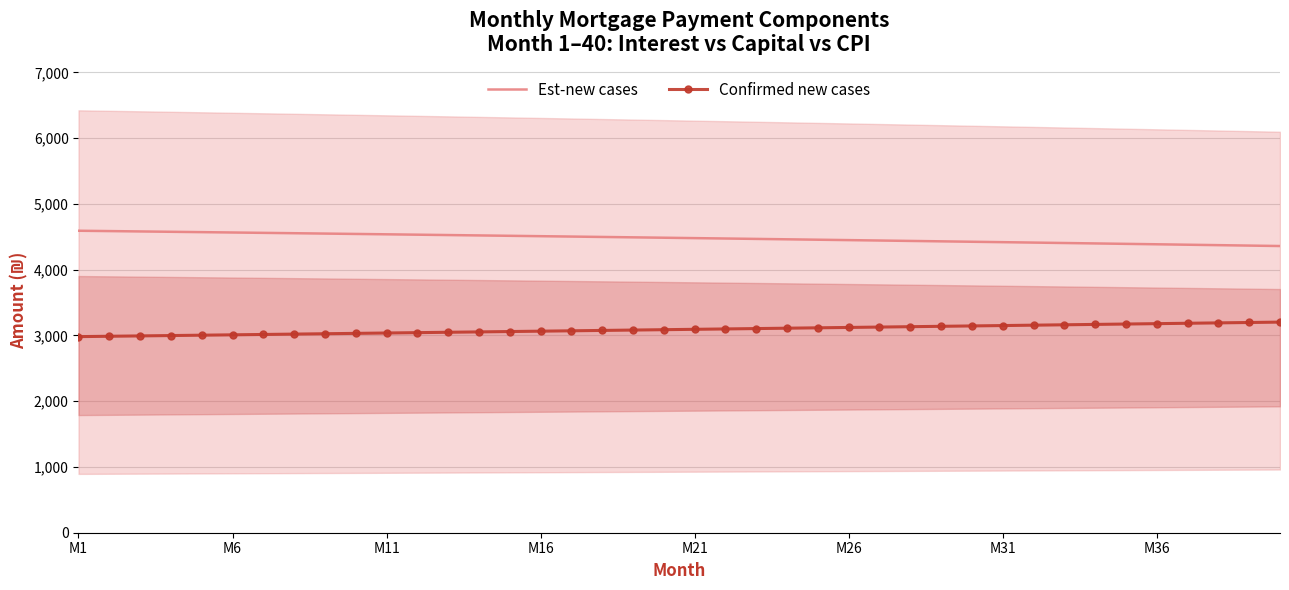

What is the minimum value shown in the chart?

2981.6